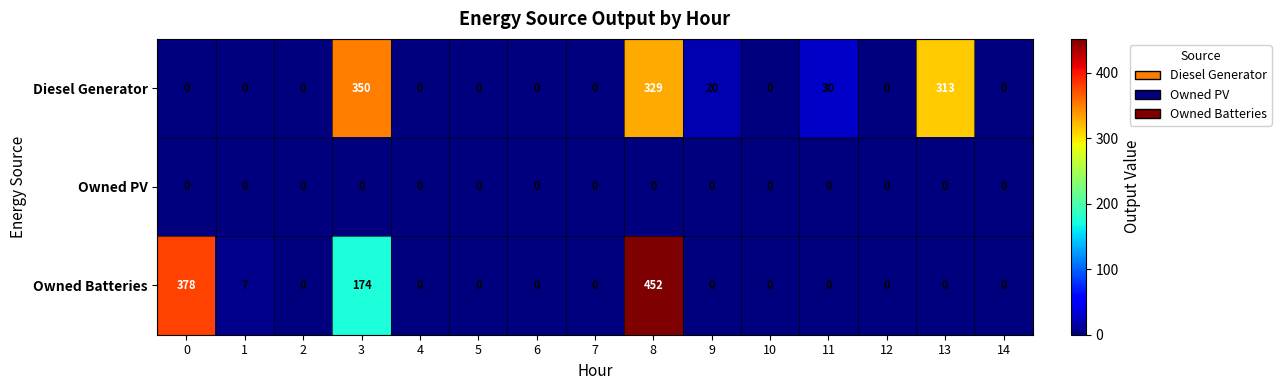

What is the sum of all Diesel Generator values?

1042